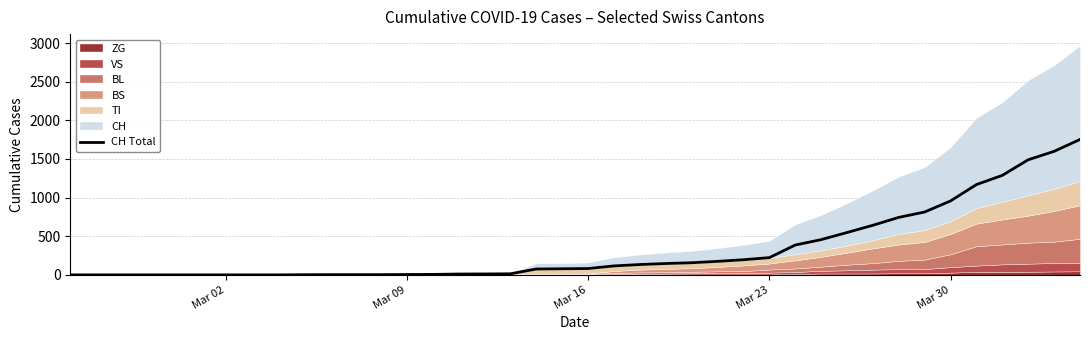

What position from the left is Mar 02?

7